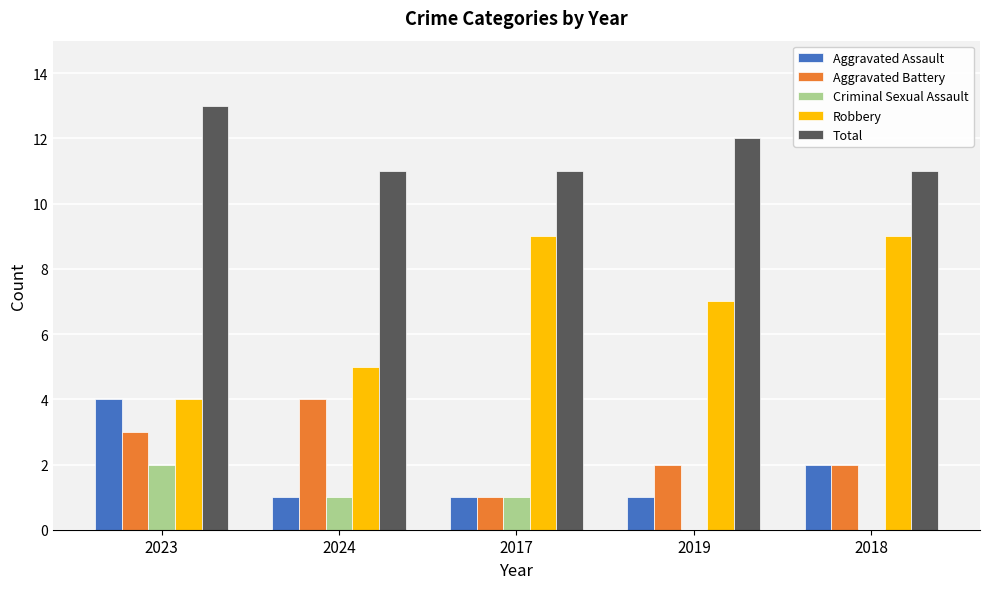

Which series changed the most between 2019 and 2018?

Robbery